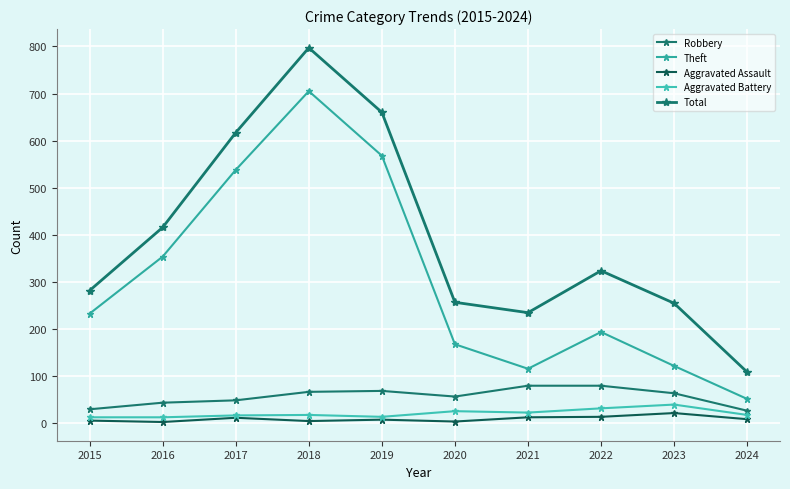

What is the value of the Theft point at the 6th from the left?

168